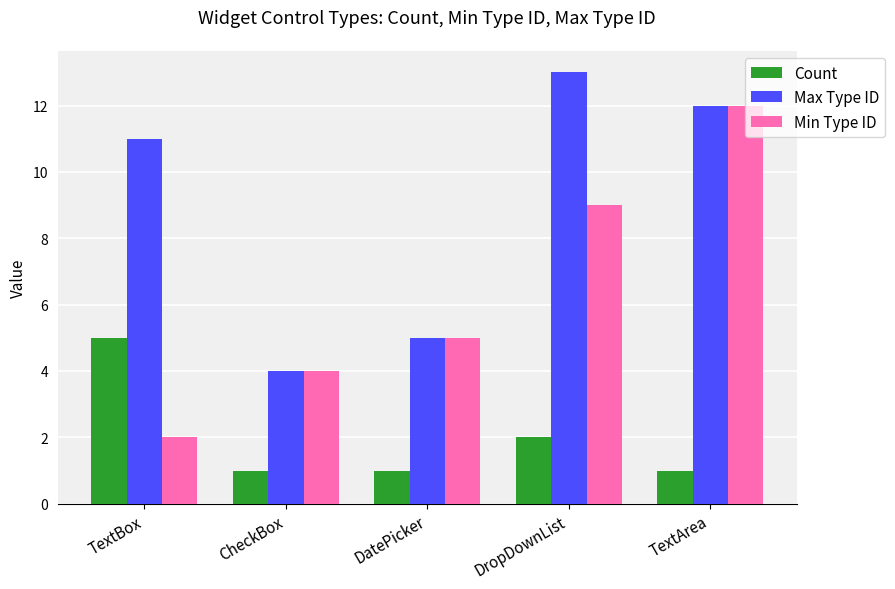

List the series in order of their overall mean, lowest first.

Count, Min Type ID, Max Type ID